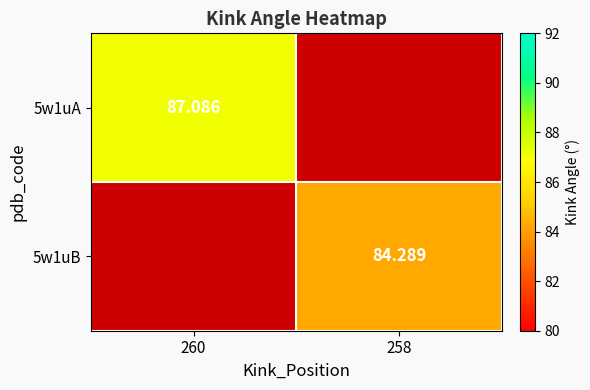

At which label does 5w1uA reach its peak?

260